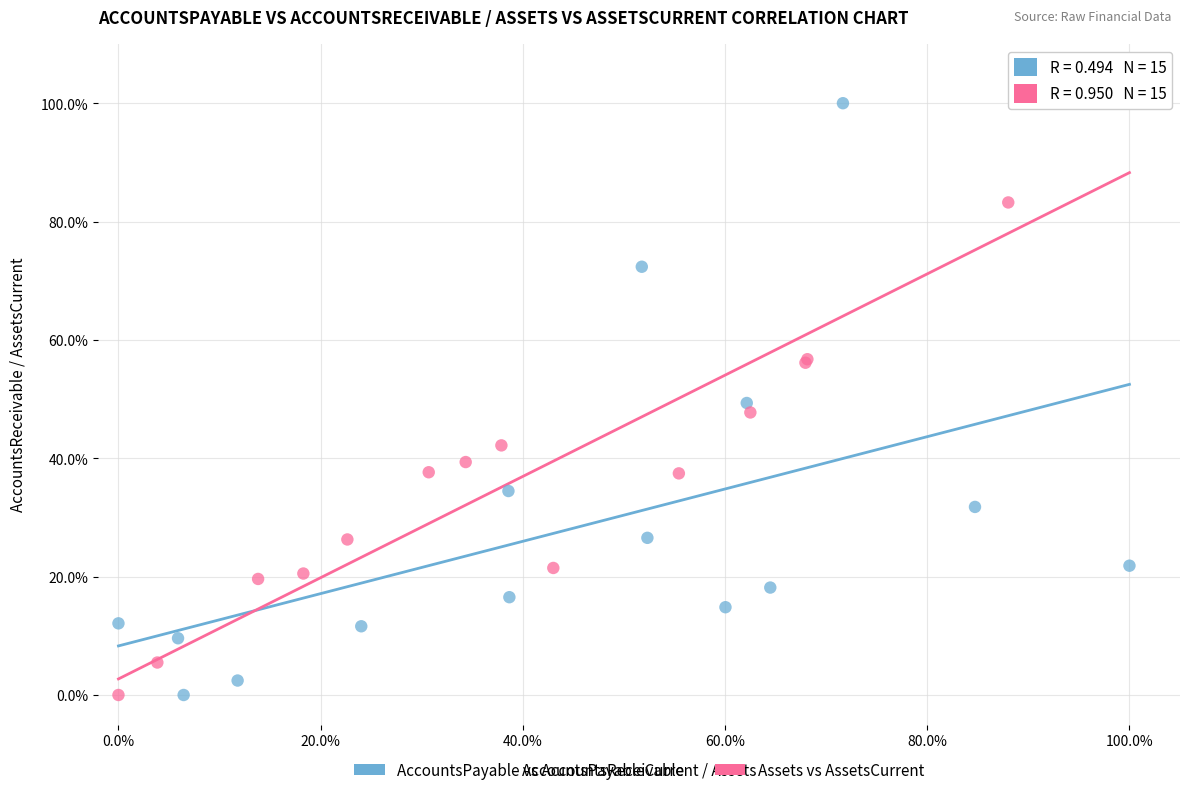

What are all the series names shown in the legend?

AccountsPayable vs AccountsReceivable, Assets vs AssetsCurrent